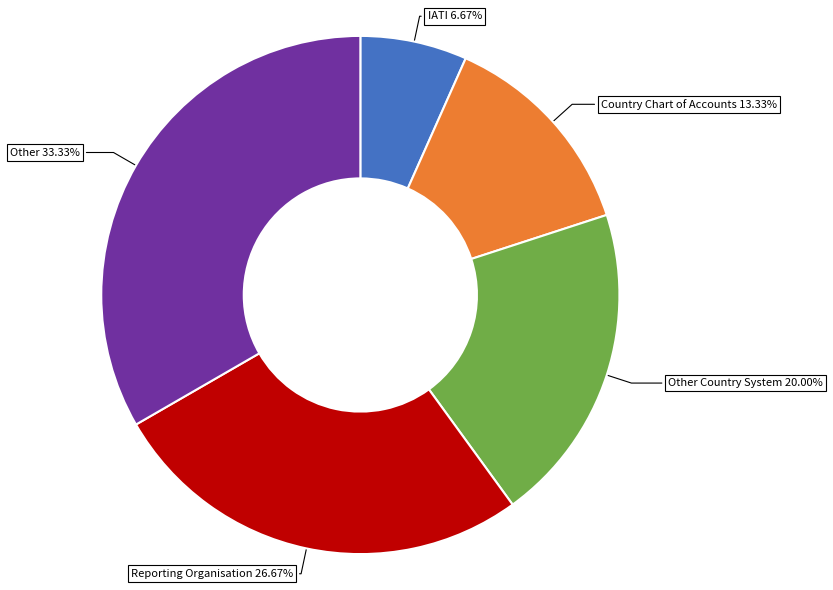

Does any single category account for the majority?

No